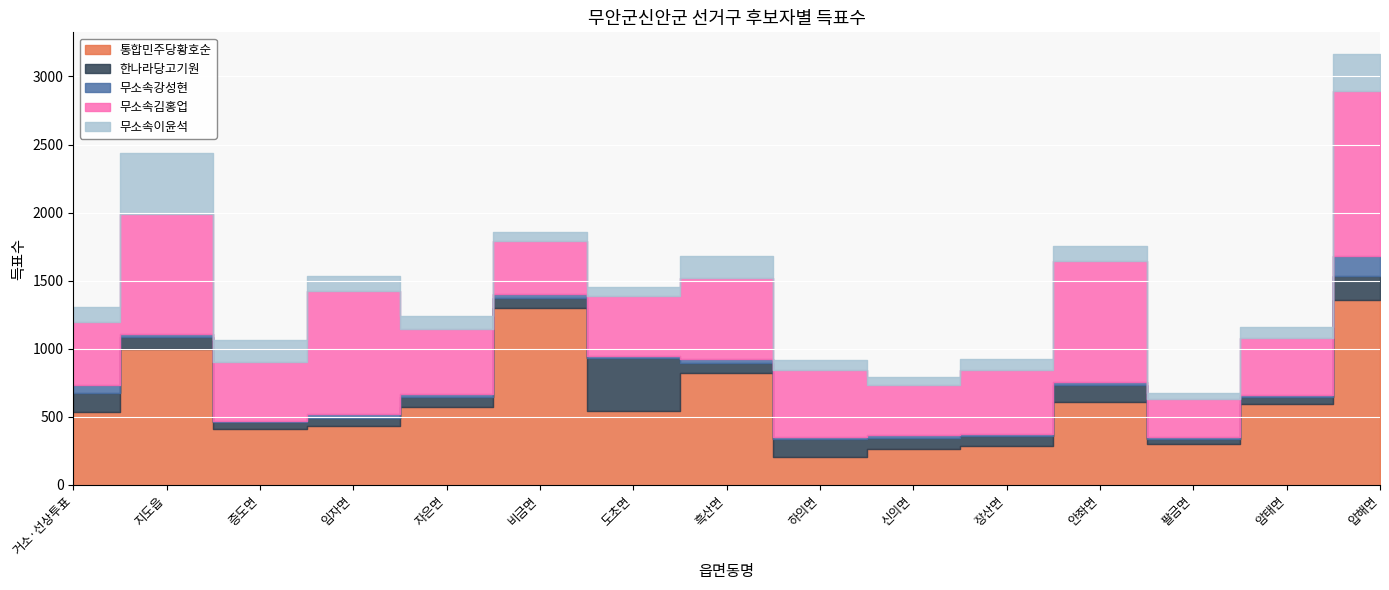

What is the difference between the 무소속강성현 values at 임자면 and 신의면?

8